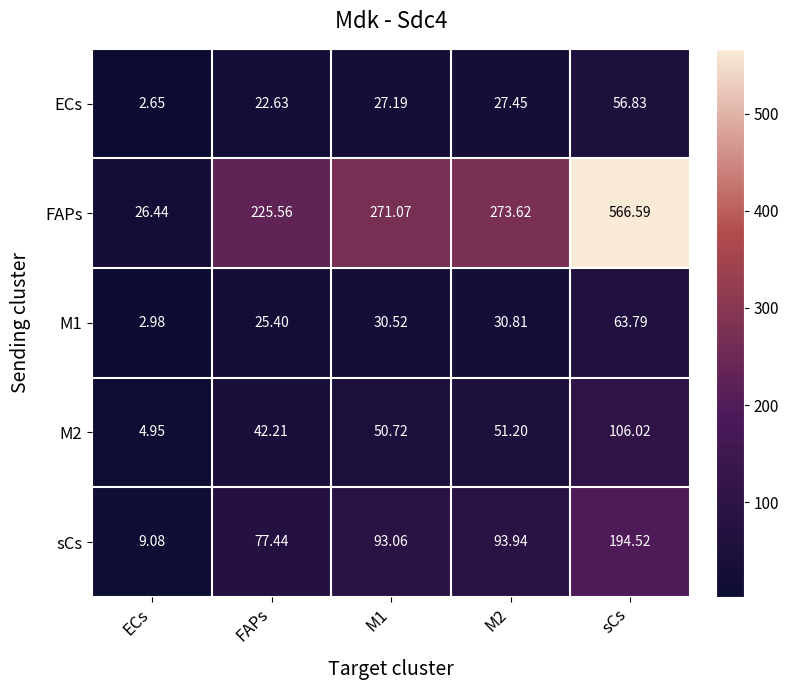

Between ECs and M2, which series saw the biggest shift?

FAPs